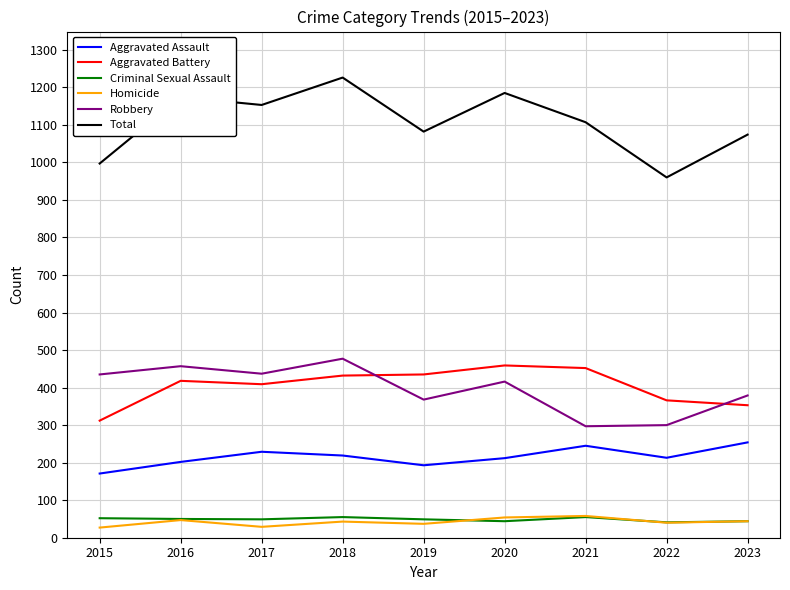

True or false: Criminal Sexual Assault and Aggravated Battery cross at least once.

False